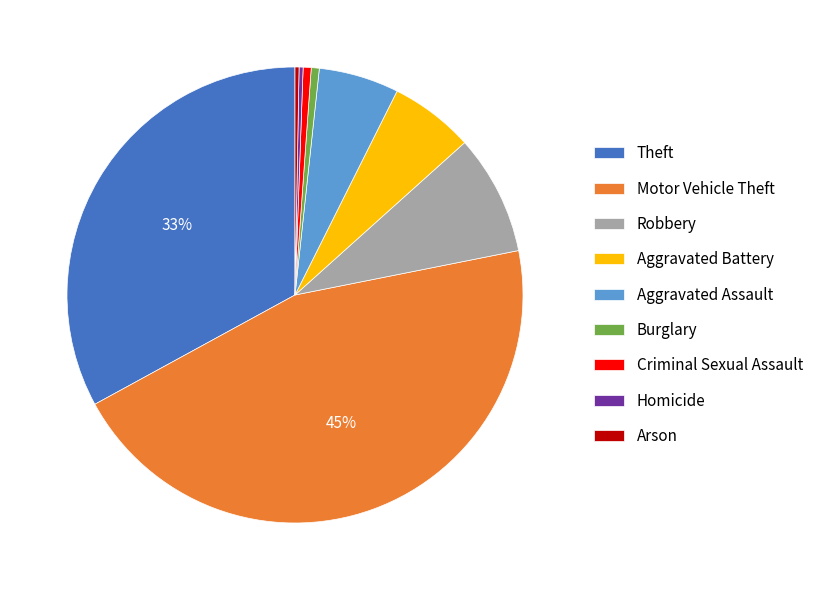

Which has a higher value, Robbery or Aggravated Assault?

Robbery